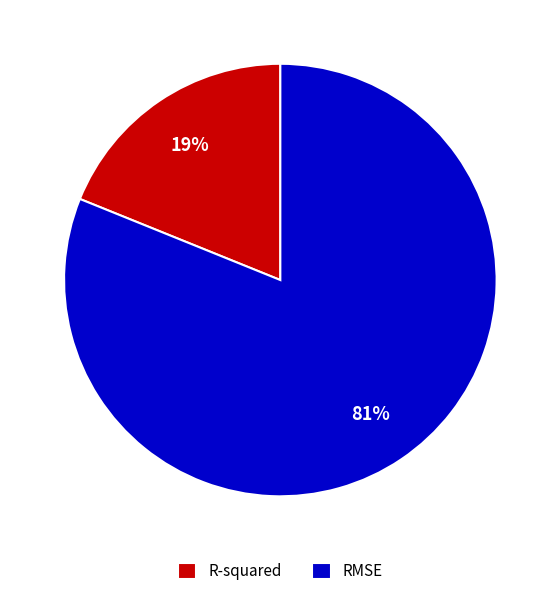

Is it true that R-squared is 19% of the pie?

True